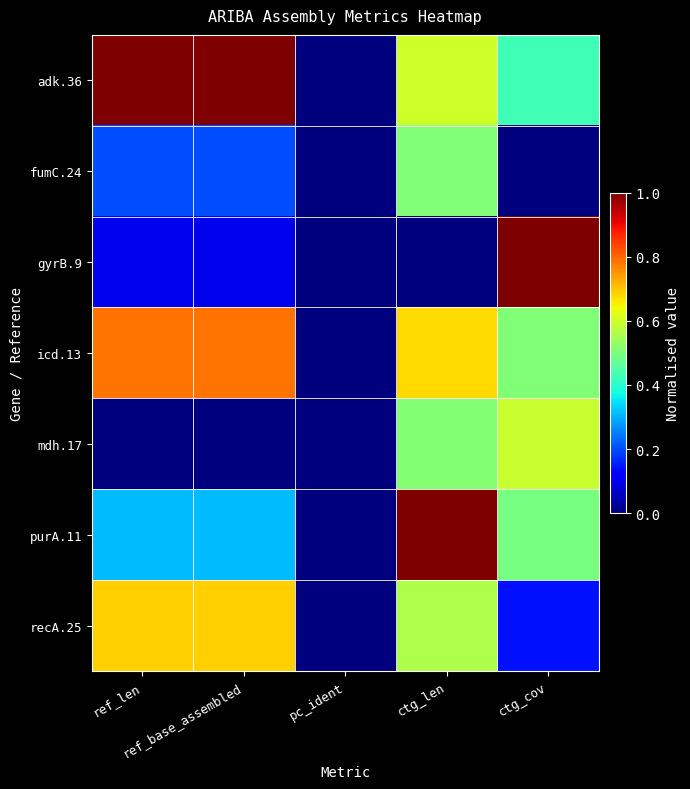

Which series has the largest total across all categories?

adk.36